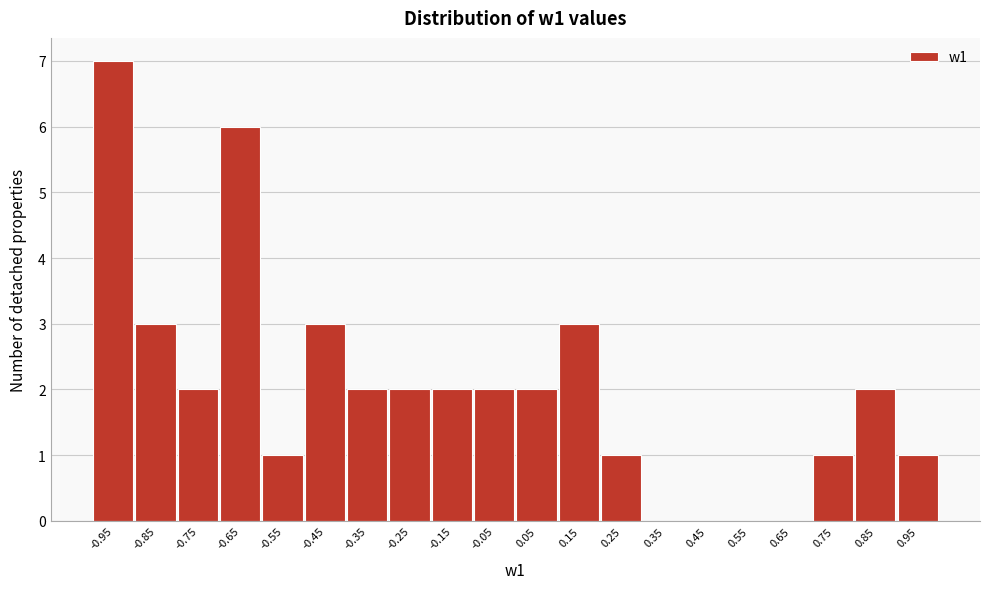

How tall is the bar that spans -1.0 to -0.9 on the x-axis? The values are not printed on the chart, so give them approximately, as read against the axis.

7